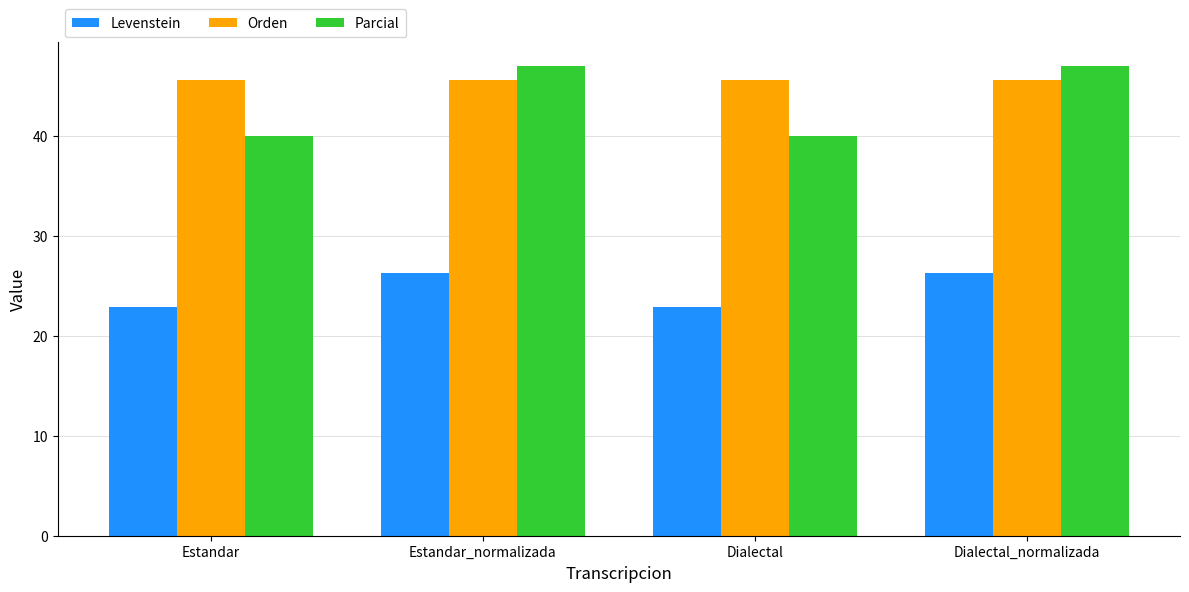

What is the average value of the Parcial series?

43.5